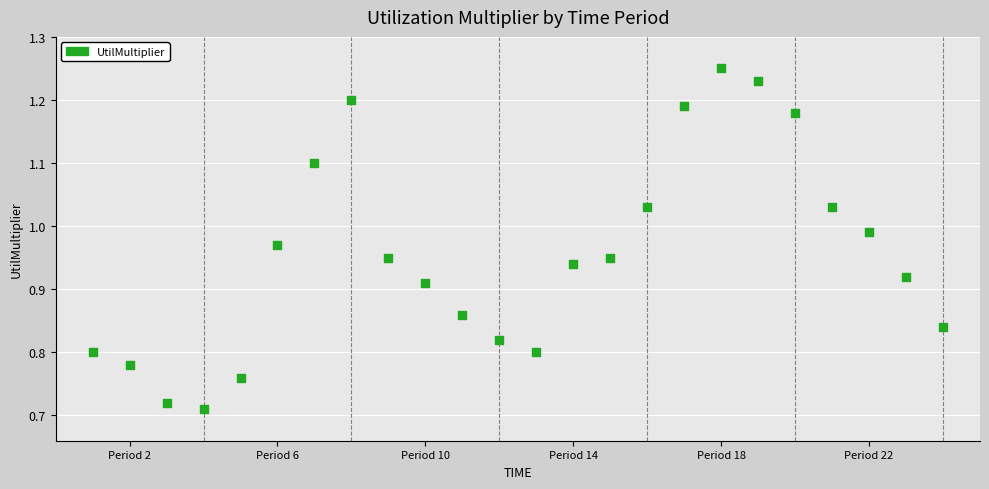

What is the range of Y values (max minus min)?

0.5